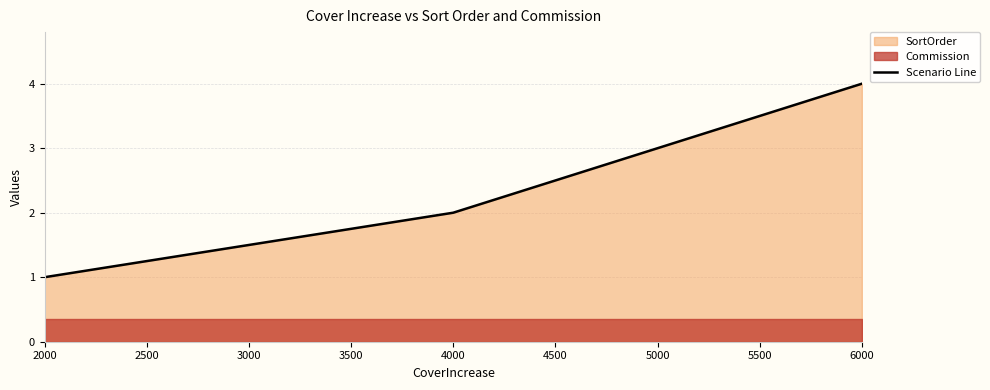

At which category does the chart reach its minimum across all series?

2000